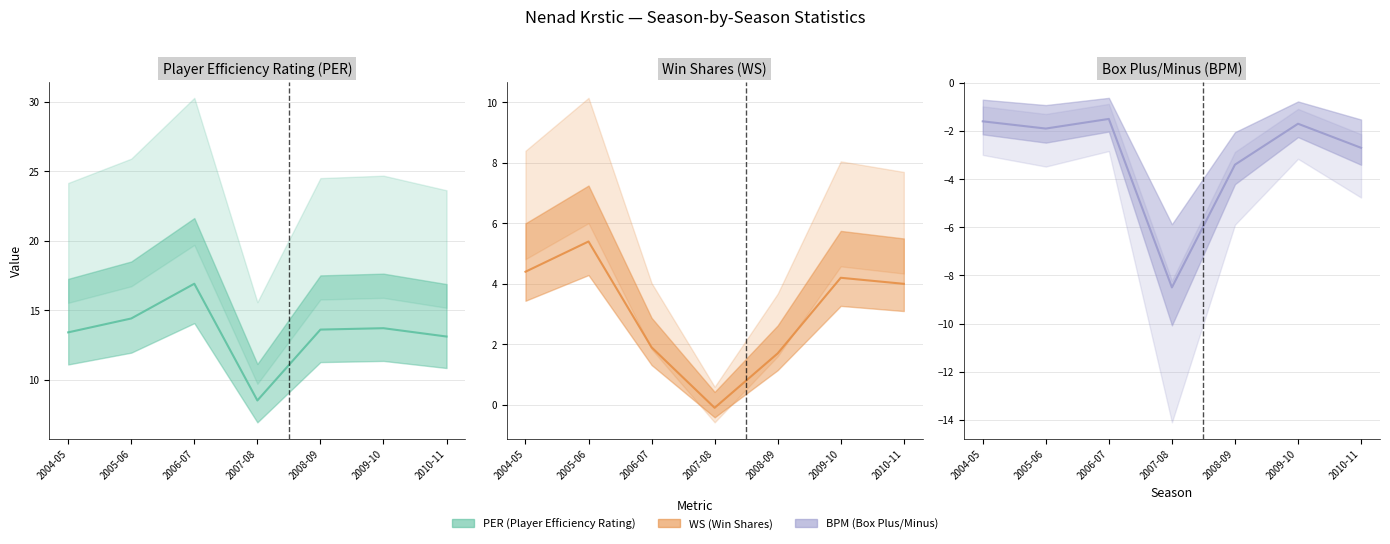

Is the value of BPM at 2009-10 greater than the value of WS at 2009-10?

No